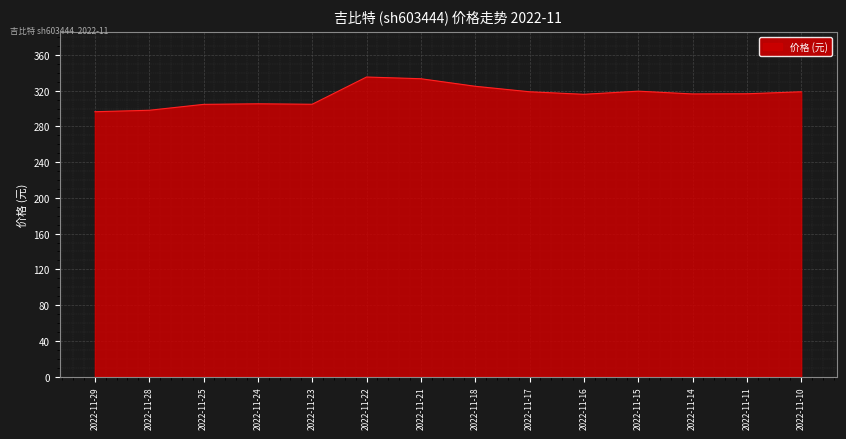

Approximately how many times larger is the value at 2022-11-14 compared to 2022-11-24?

1.0